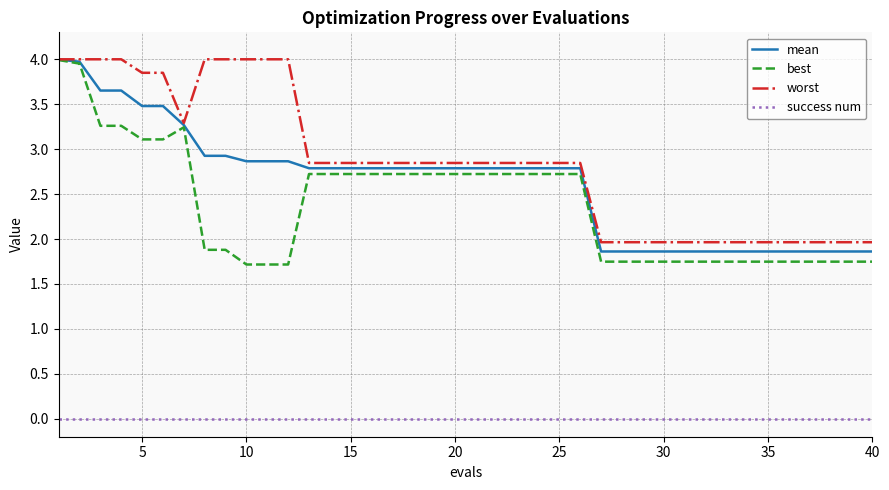

True or false: success num and worst cross at least once.

False